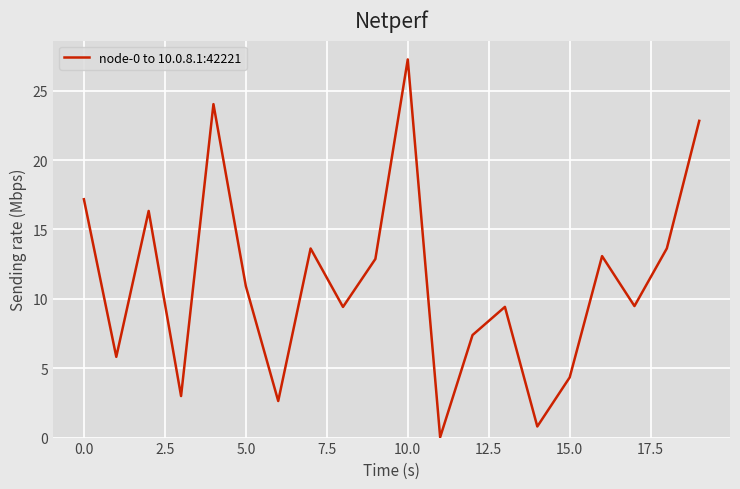

What is the maximum value shown in the chart?

27.3